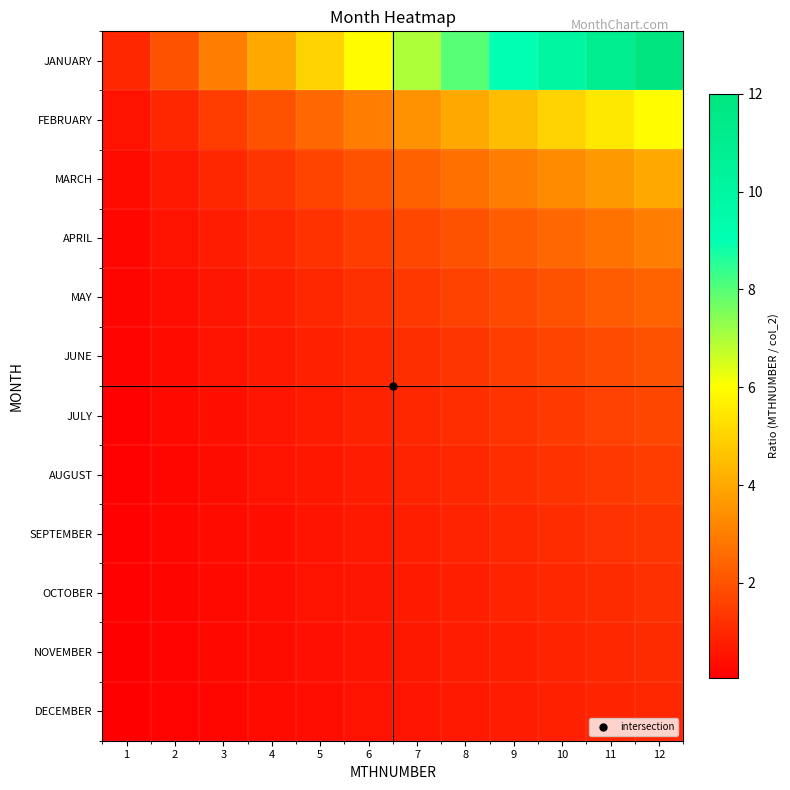

Reading left to right, what are all the values shown in this chart?

JANUARY: 1=1.0	2=2.0	3=3.0	4=4.0	5=5.0	6=6.0	7=7.0	8=8.0	9=9.0	10=10.0	11=11.0	12=12.0
FEBRUARY: 1=0.5	2=1.0	3=1.5	4=2.0	5=2.5	6=3.0	7=3.5	8=4.0	9=4.5	10=5.0	11=5.5	12=6.0
MARCH: 1=0.3	2=0.7	3=1.0	4=1.3	5=1.7	6=2.0	7=2.3	8=2.7	9=3.0	10=3.3	11=3.7	12=4.0
APRIL: 1=0.2	2=0.5	3=0.8	4=1.0	5=1.2	6=1.5	7=1.8	8=2.0	9=2.2	10=2.5	11=2.8	12=3.0
MAY: 1=0.2	2=0.4	3=0.6	4=0.8	5=1.0	6=1.2	7=1.4	8=1.6	9=1.8	10=2.0	11=2.2	12=2.4
JUNE: 1=0.2	2=0.3	3=0.5	4=0.7	5=0.8	6=1.0	7=1.2	8=1.3	9=1.5	10=1.7	11=1.8	12=2.0
JULY: 1=0.1	2=0.3	3=0.4	4=0.6	5=0.7	6=0.9	7=1.0	8=1.1	9=1.3	10=1.4	11=1.6	12=1.7
AUGUST: 1=0.1	2=0.2	3=0.4	4=0.5	5=0.6	6=0.8	7=0.9	8=1.0	9=1.1	10=1.2	11=1.4	12=1.5
SEPTEMBER: 1=0.1	2=0.2	3=0.3	4=0.4	5=0.6	6=0.7	7=0.8	8=0.9	9=1.0	10=1.1	11=1.2	12=1.3
OCTOBER: 1=0.1	2=0.2	3=0.3	4=0.4	5=0.5	6=0.6	7=0.7	8=0.8	9=0.9	10=1.0	11=1.1	12=1.2
NOVEMBER: 1=0.1	2=0.2	3=0.3	4=0.4	5=0.5	6=0.5	7=0.6	8=0.7	9=0.8	10=0.9	11=1.0	12=1.1
DECEMBER: 1=0.1	2=0.2	3=0.2	4=0.3	5=0.4	6=0.5	7=0.6	8=0.7	9=0.8	10=0.8	11=0.9	12=1.0